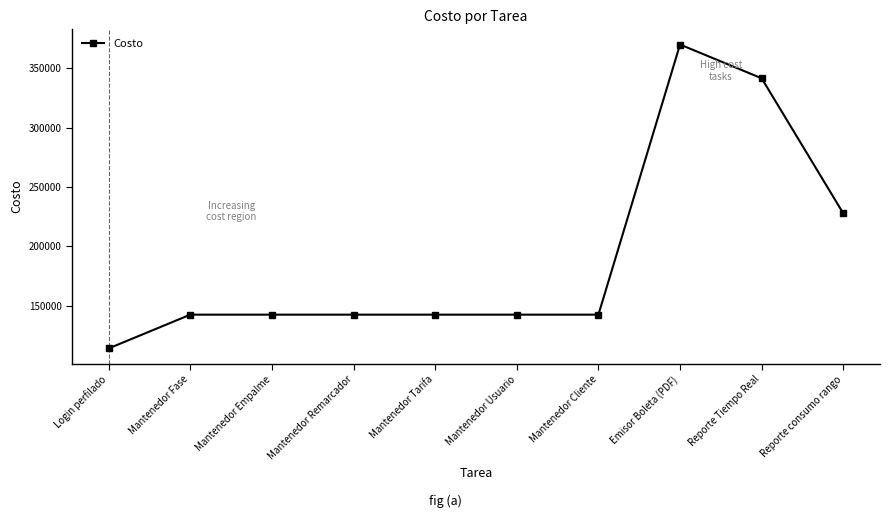

What is the label of the 9th point from the left?

Reporte Tiempo Real